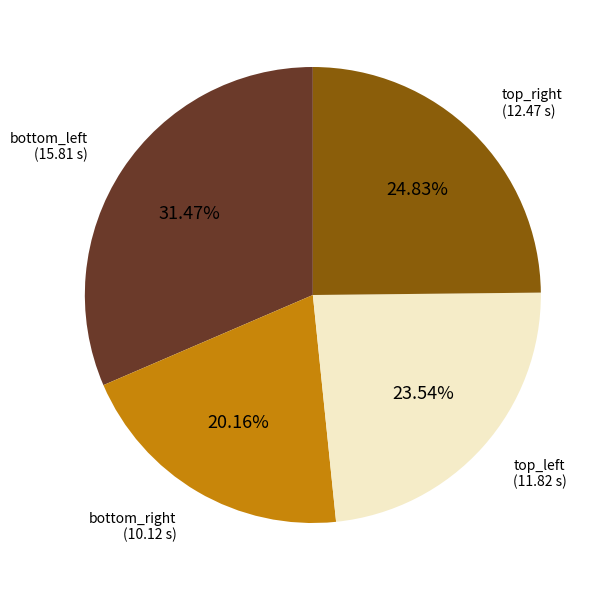

Is there a majority slice in this chart?

No